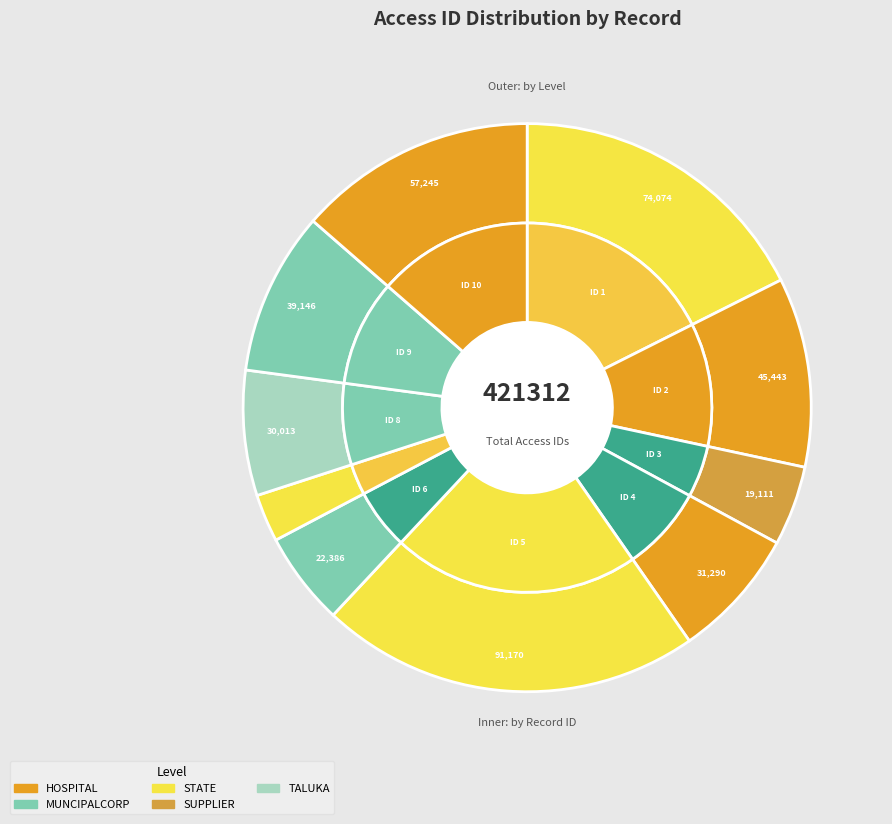

Is there a majority slice in this chart?

No